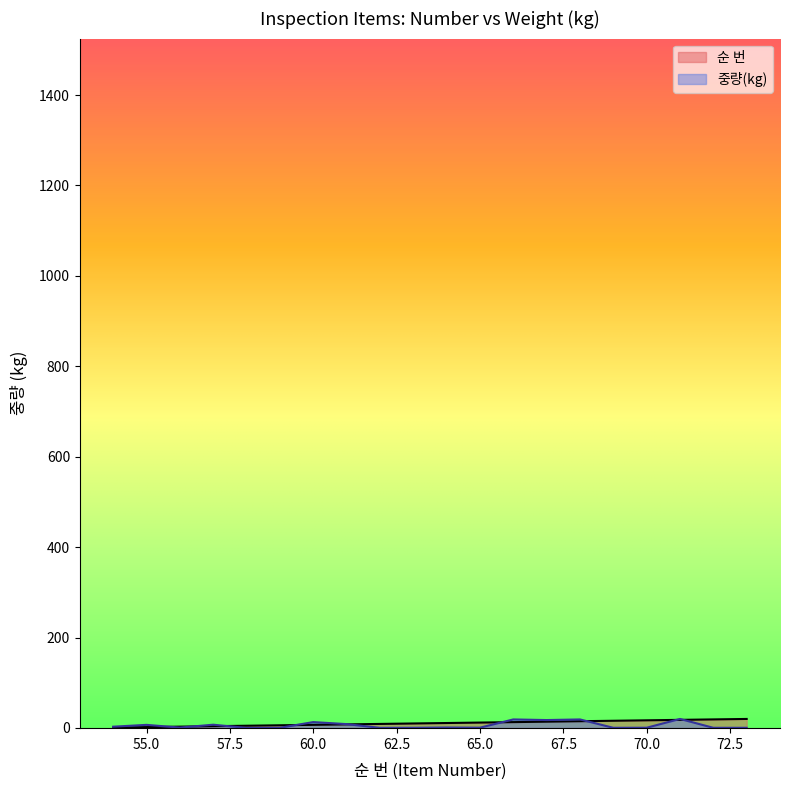

True or false: 중량(kg) has a value of 2.9 at 54.

True